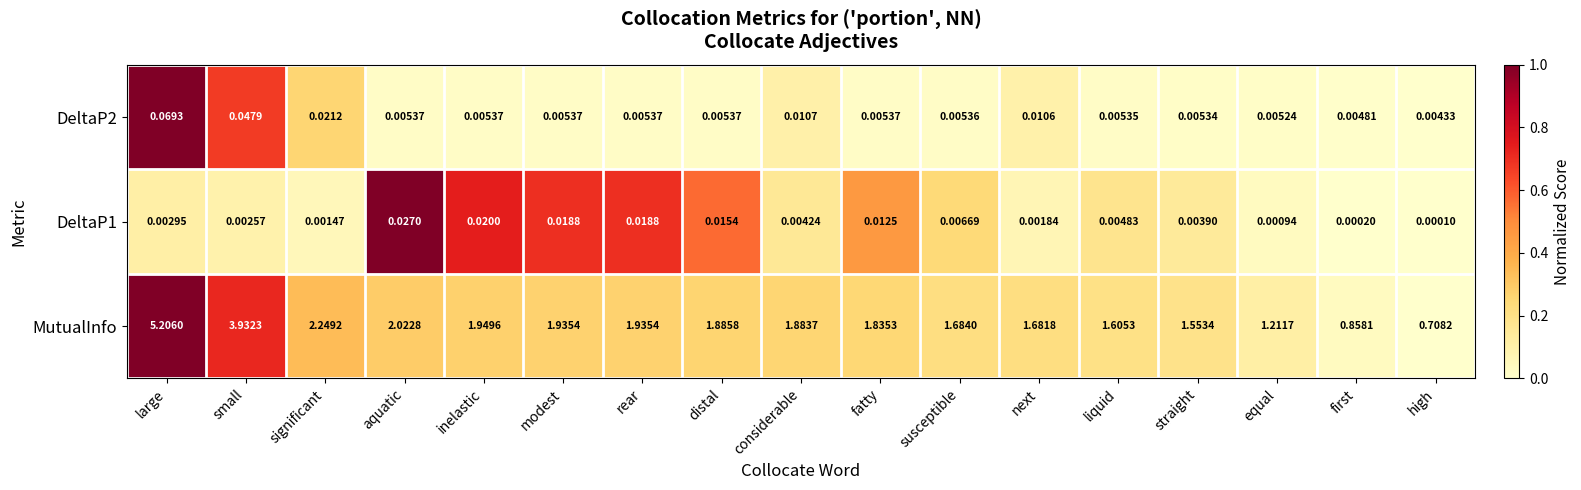

Which series has the largest total across all categories?

MutualInfo